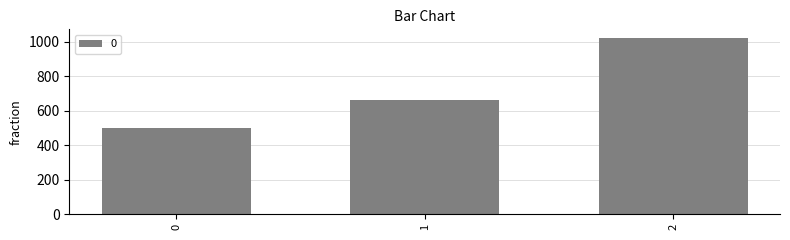

Which has a higher value, 1 or 2?

2